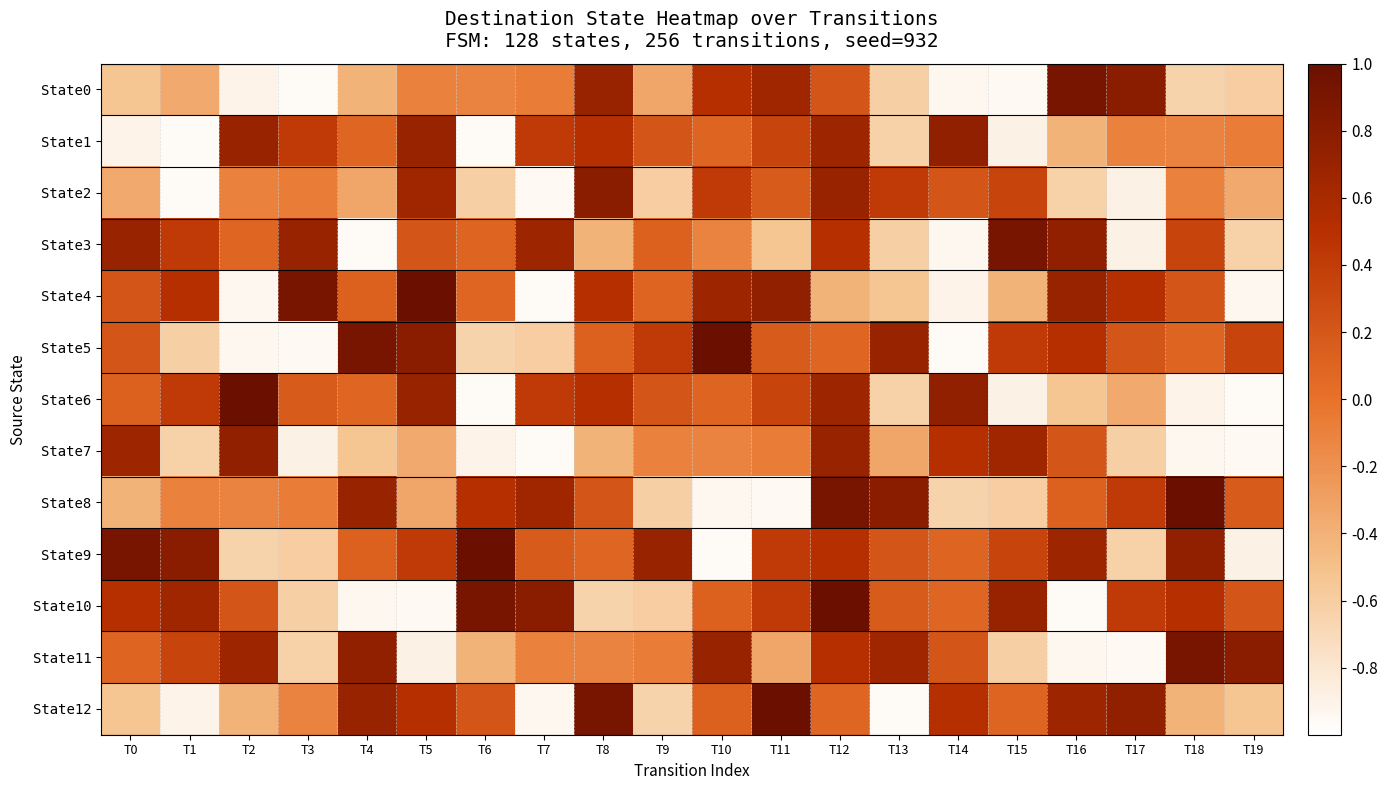

Which series changed the most between T0 and T16?

State10